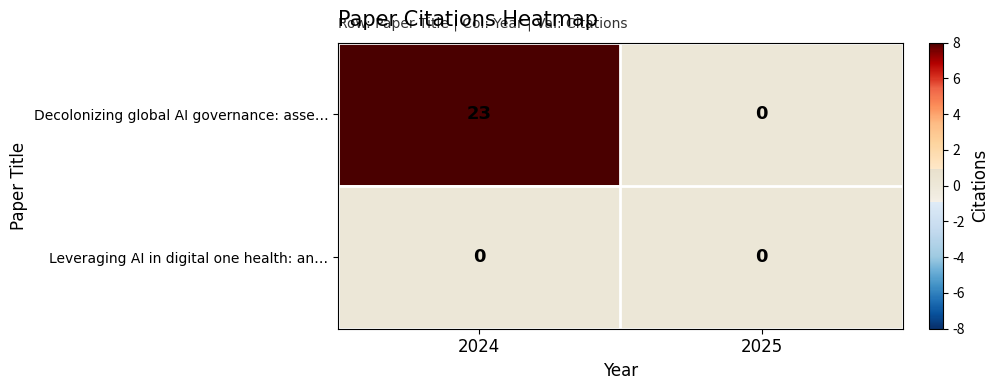

What is the difference between the Decolonizing global AI governance: asse… values at 2025 and 2024?

23